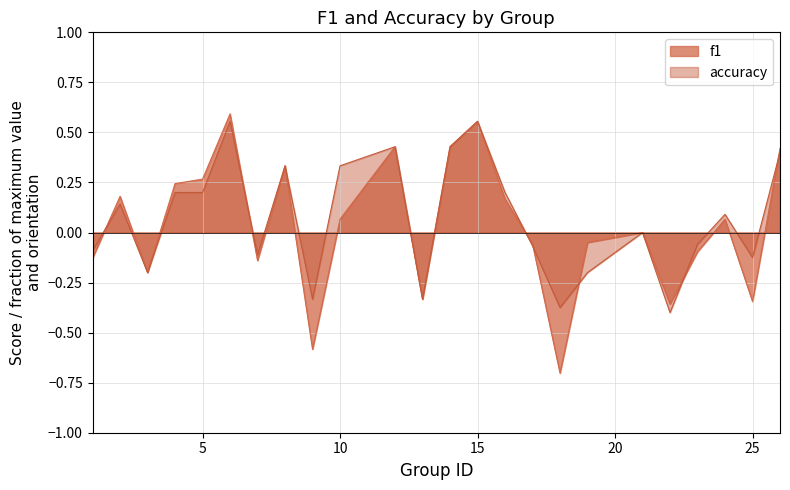

In f1, how many points are higher than both neighbors (excluding endpoints)?

7